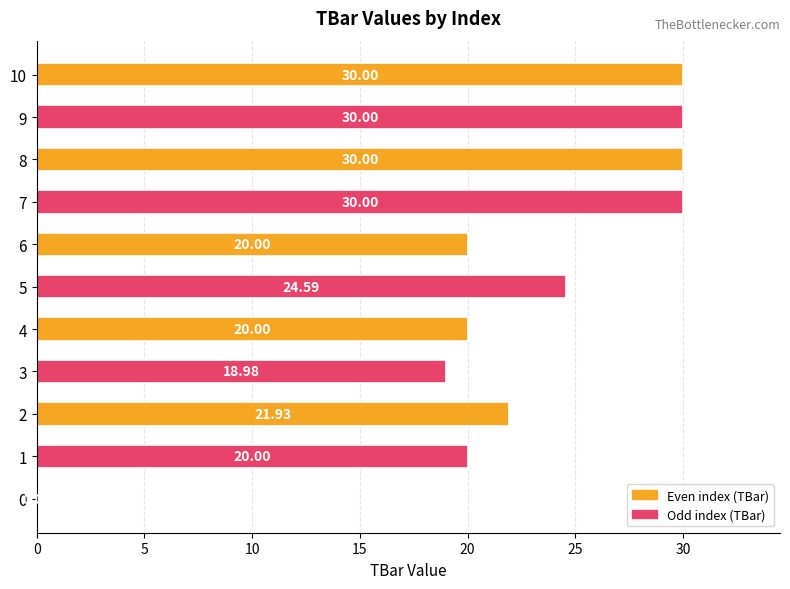

What is the average value?

22.3